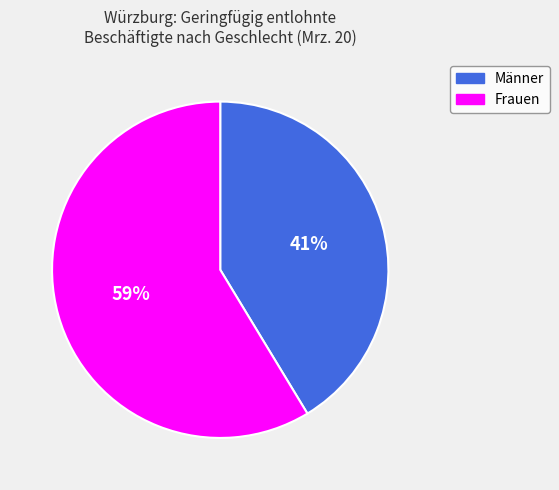

Do Männer and Frauen together represent more than half of the pie?

Yes